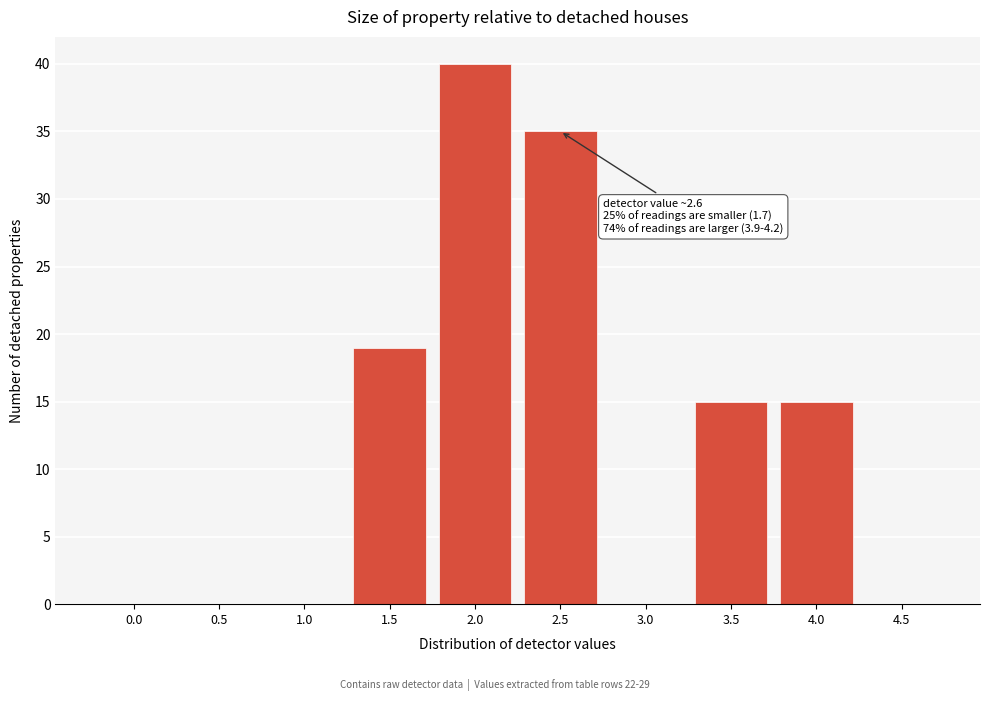

Reading right to left, list all the values displayed in this chart.

4.5=0	4.0=15	3.5=15	3.0=0	2.5=35	2.0=40	1.5=19	1.0=0	0.5=0	0.0=0